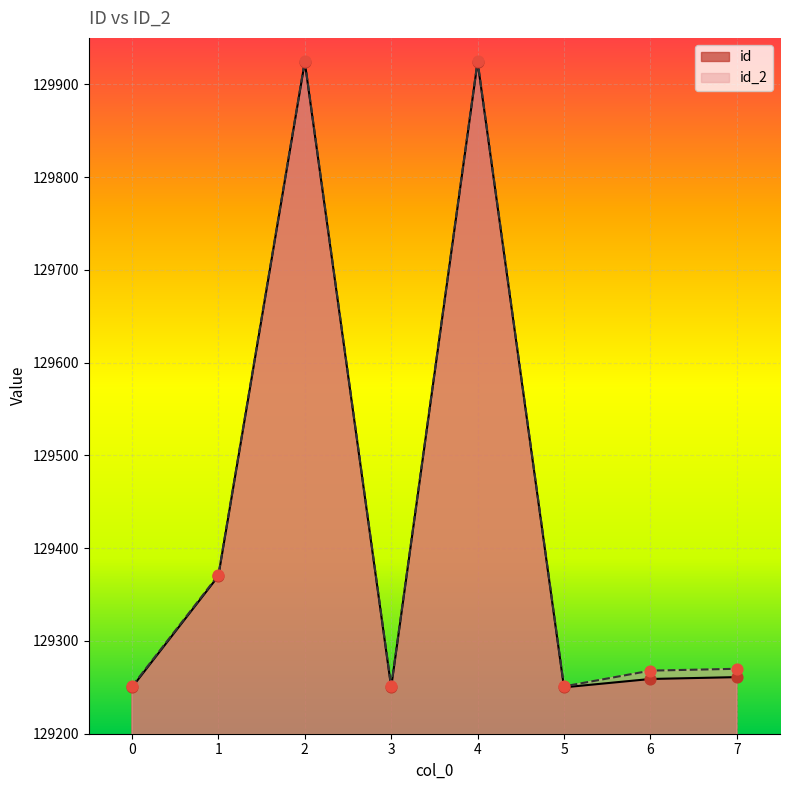

At how many categories does at least one series exceed 129688?

2